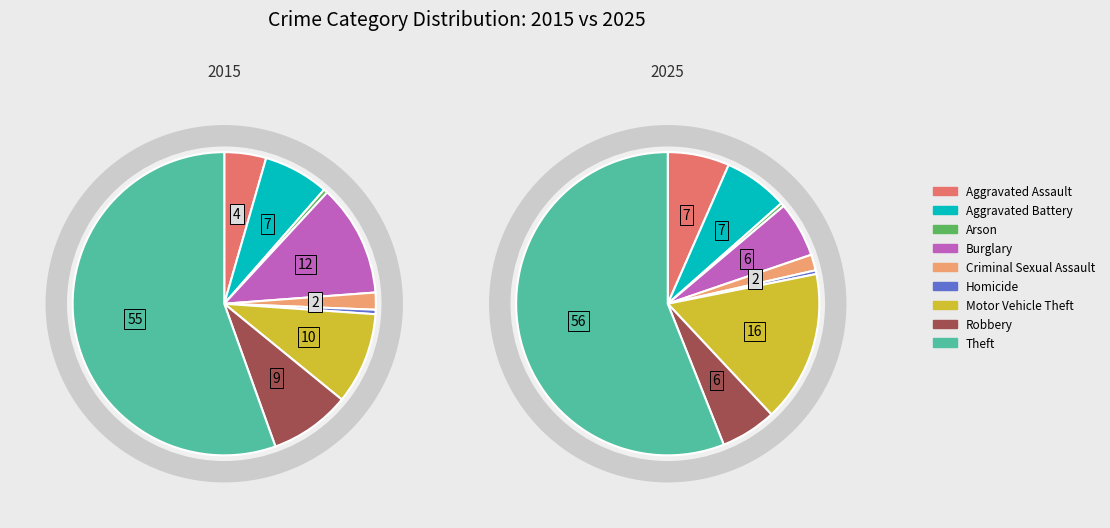

To the nearest percent, what is the combined percentage of Motor Vehicle Theft and Aggravated Assault?

14%